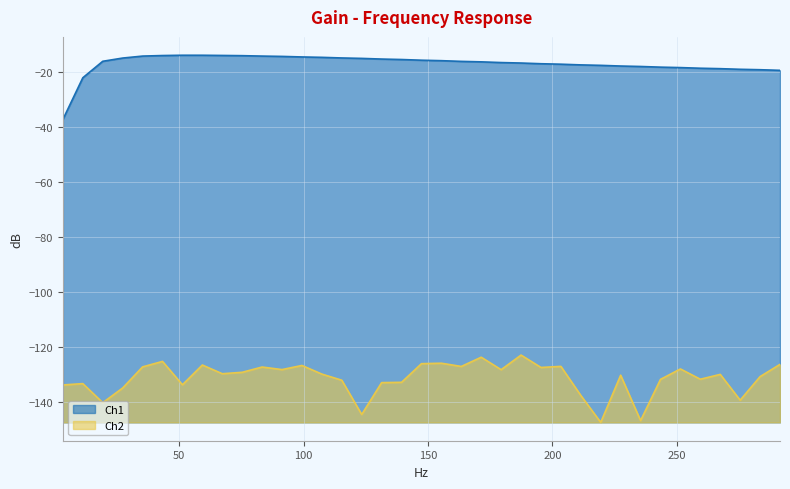

List the series in order of their overall mean, highest first.

Ch1, Ch2